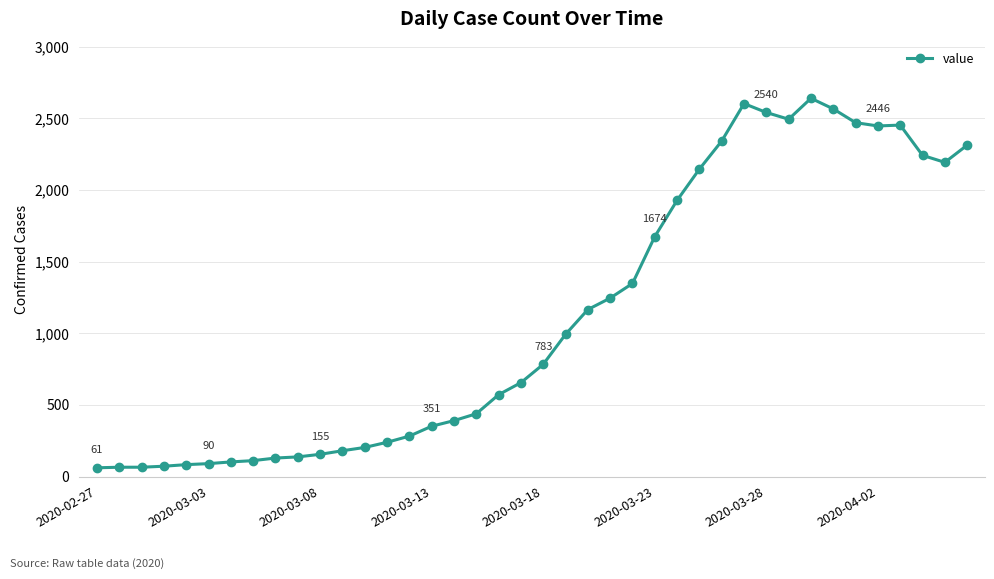

What is the maximum value shown in the chart?

2639